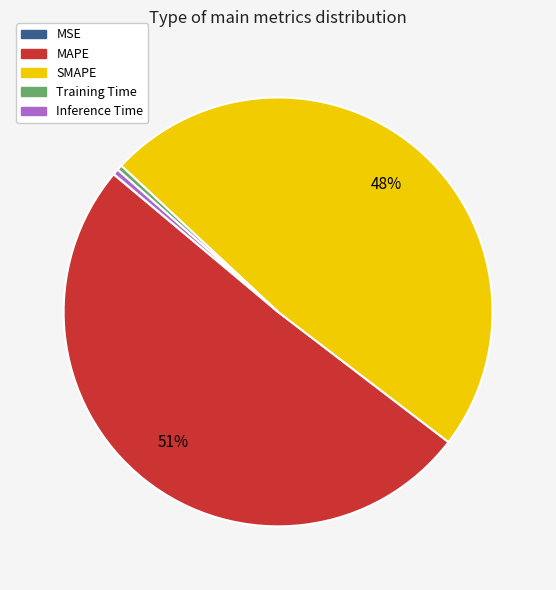

What percentage is the SMAPE slice, to the nearest percent?

48%